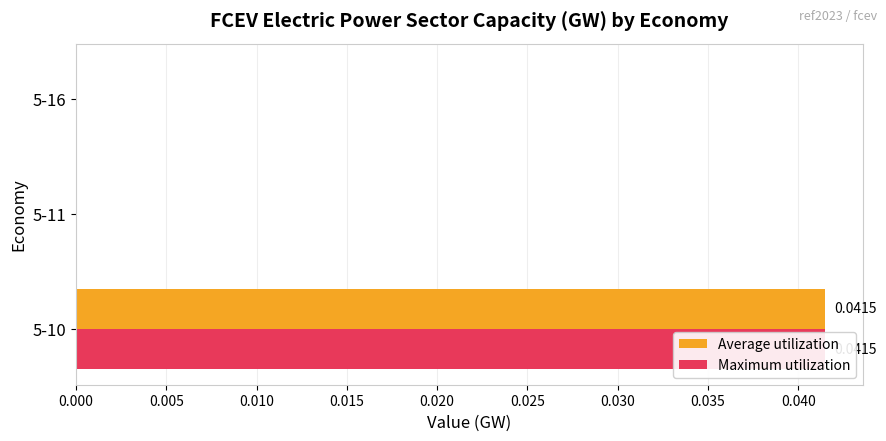

Rank the series by their maximum value, from lowest to highest.

Average utilization, Maximum utilization